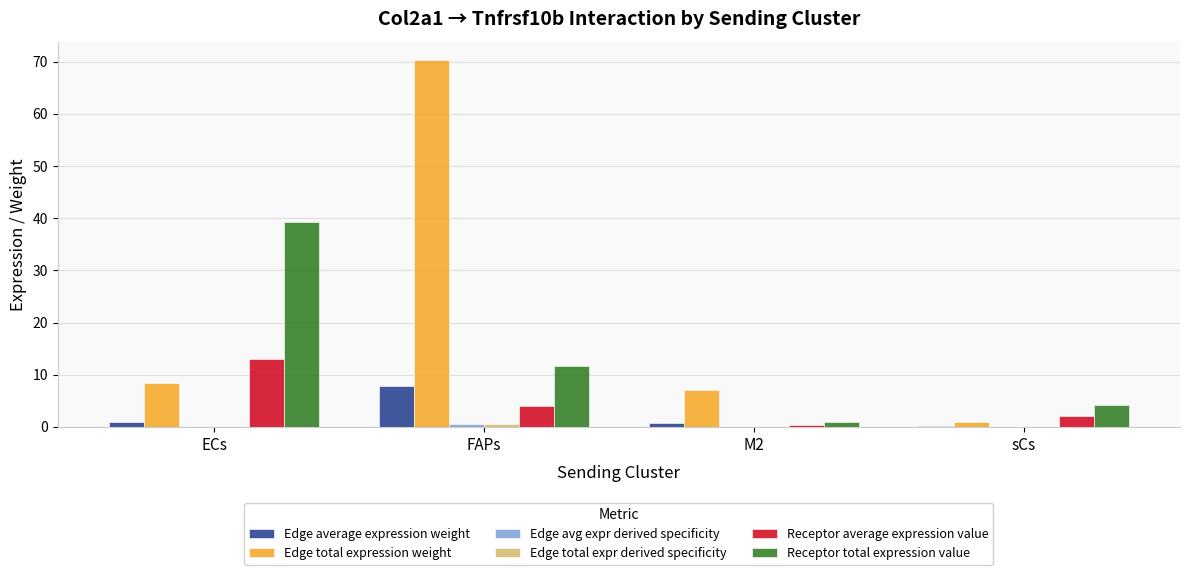

The value of Edge total expression weight at FAPs is 70.3. True or false?

True